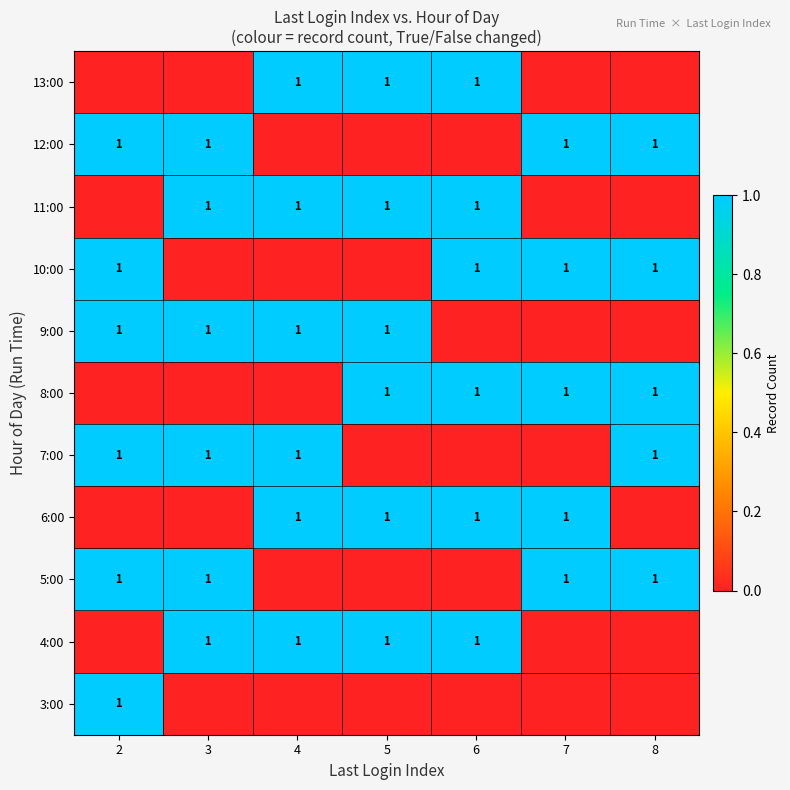

Which has a higher value, 4 or 8?

4